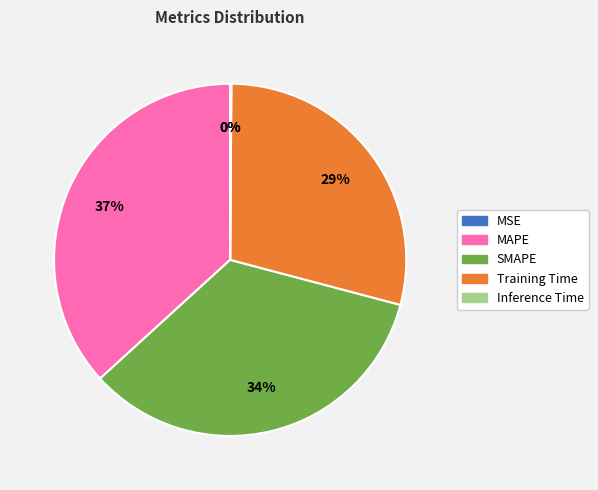

To the nearest percent, what portion does Training Time represent?

29%